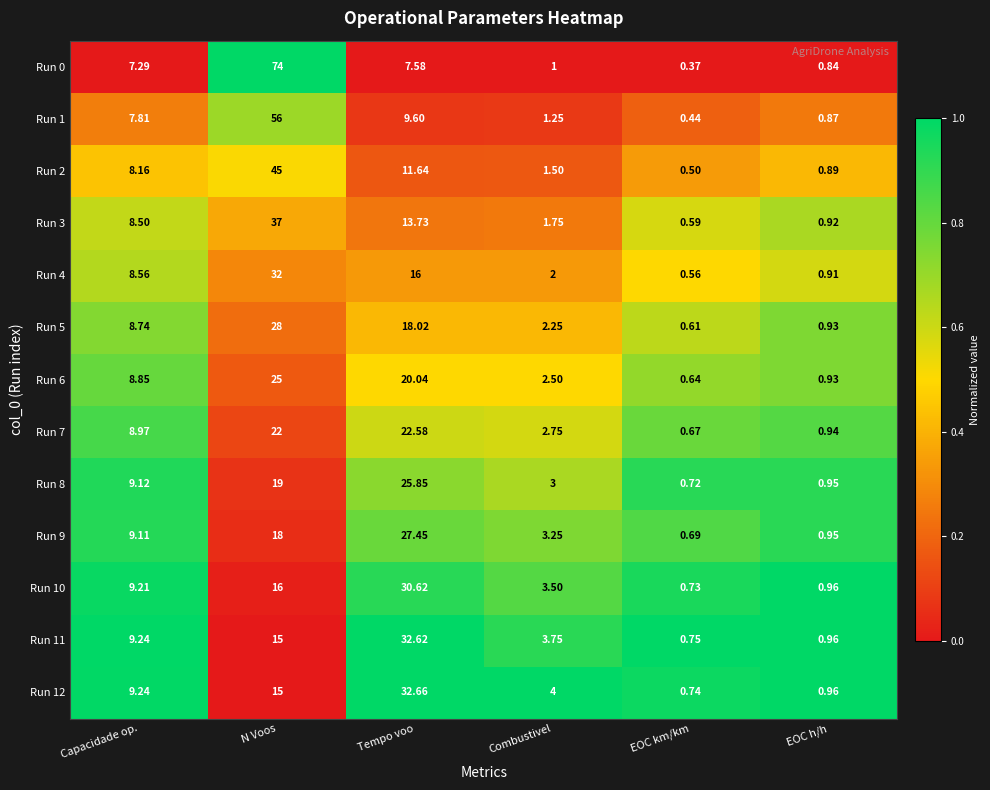

What is the maximum value shown in the chart?

74.0